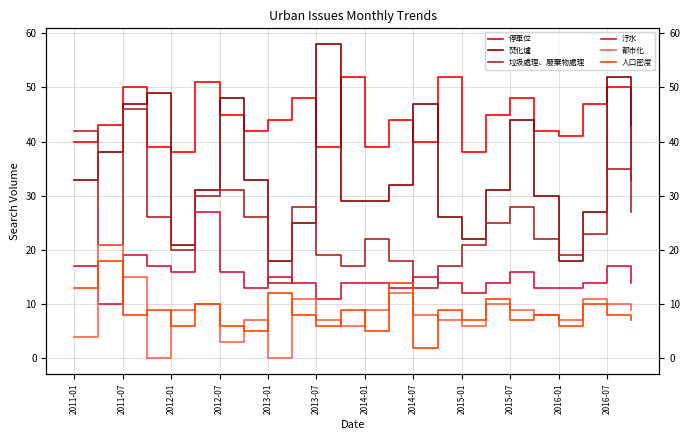

How many data points does each series have?

24